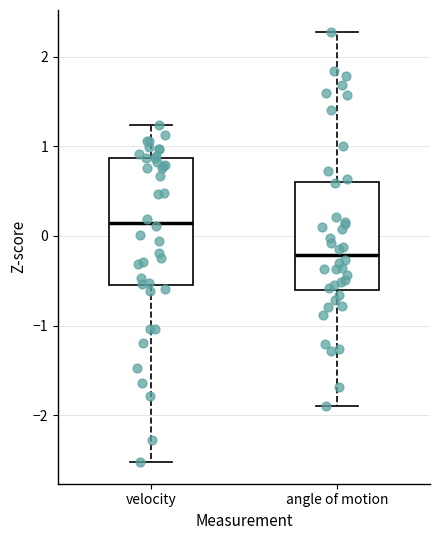

Which box's median line is the lowest?

angle of motion